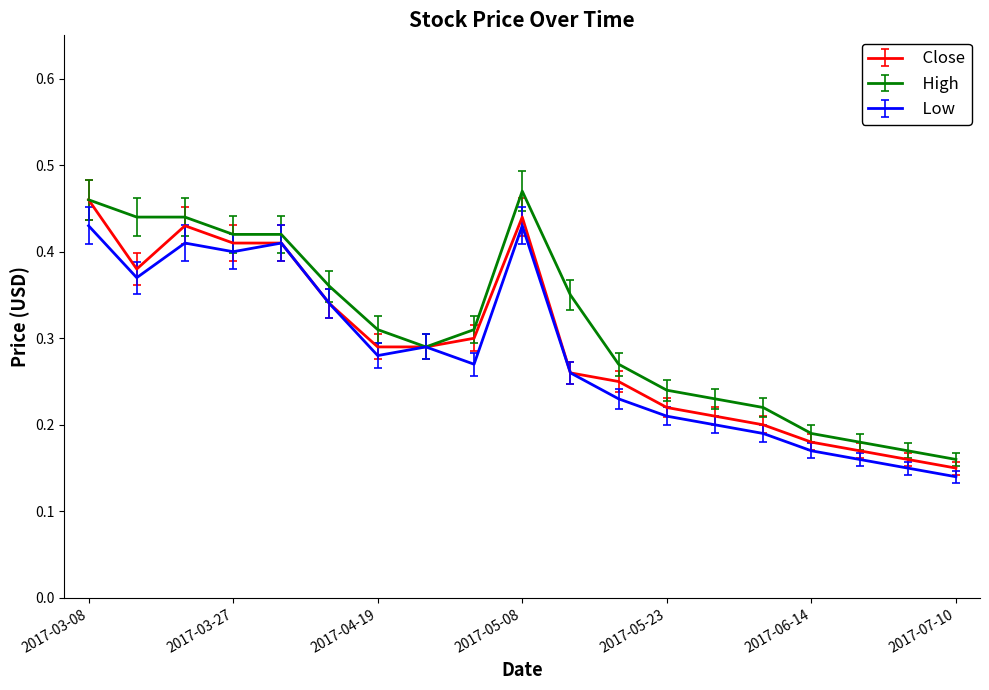

What is the difference between the maximum and minimum values in the High series?

0.3